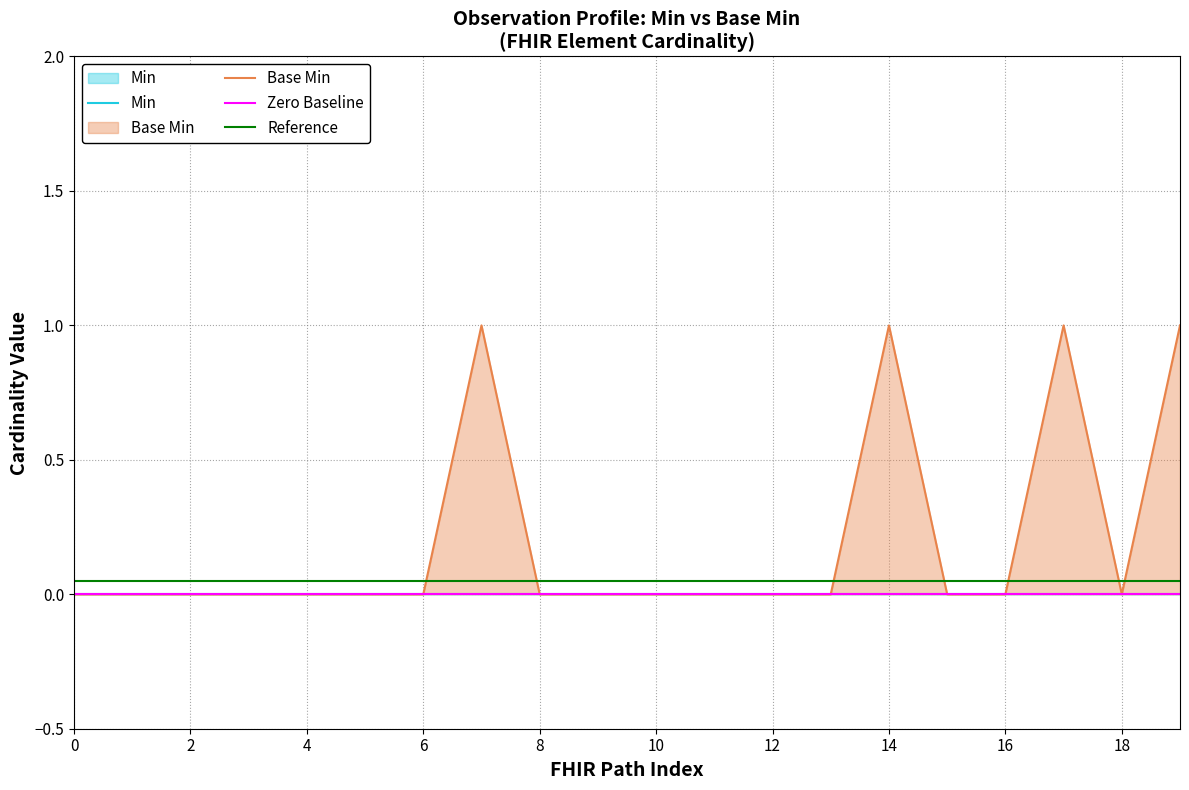

Reading left to right, transcribe all the data shown in this chart.

0	0	0	0	0	0	0	1	0	0	0	0	0	0	1	0	0	1	0	1